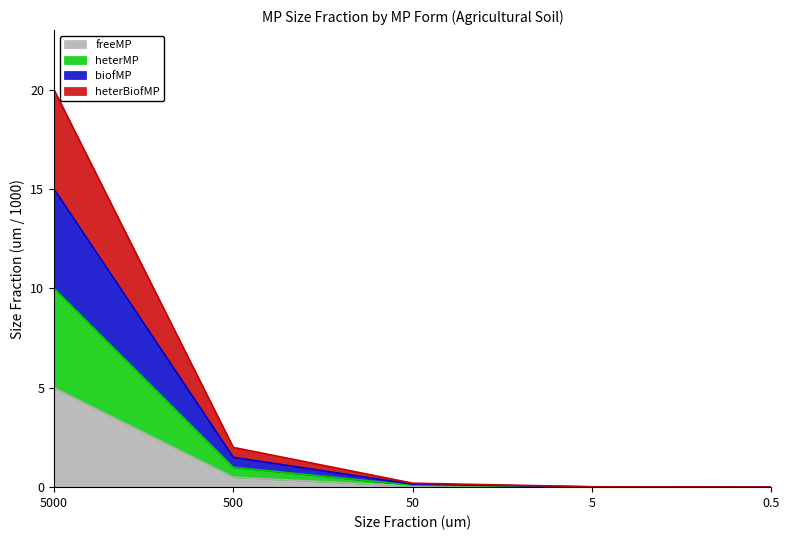

Rank the series at 50 from highest to lowest value.

heterBiofMP, biofMP, heterMP, freeMP